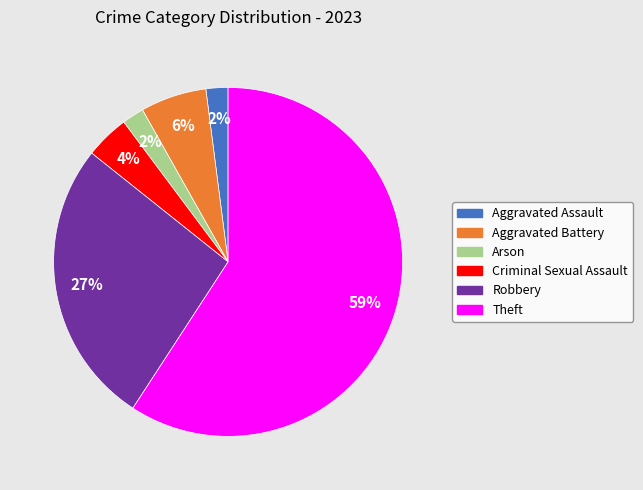

To the nearest percent, what is the difference between the Criminal Sexual Assault and Aggravated Assault slice percentages?

2%